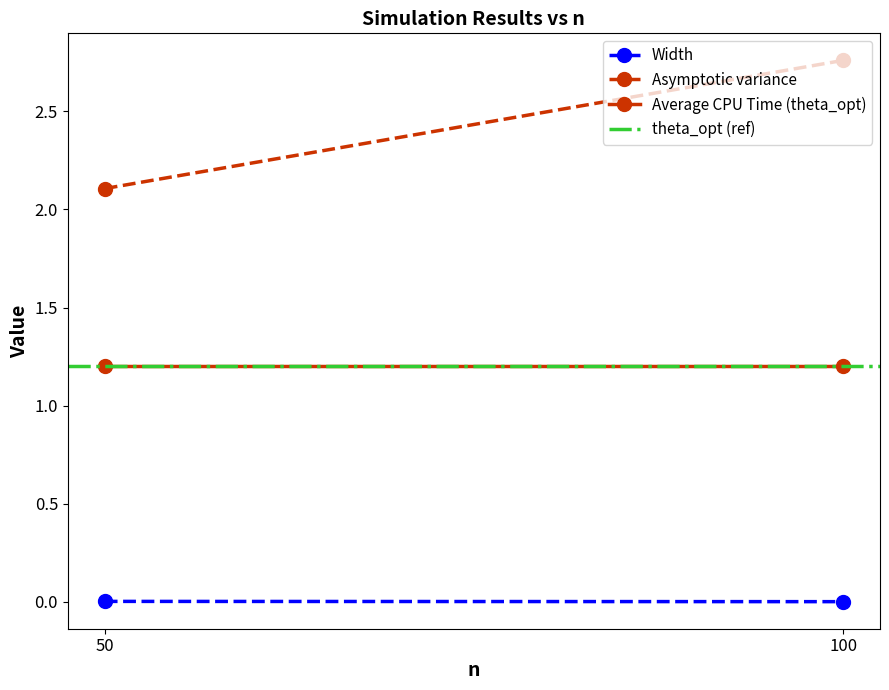

The theta_opt (ref) series shows 0.3 at 50. True or false?

False